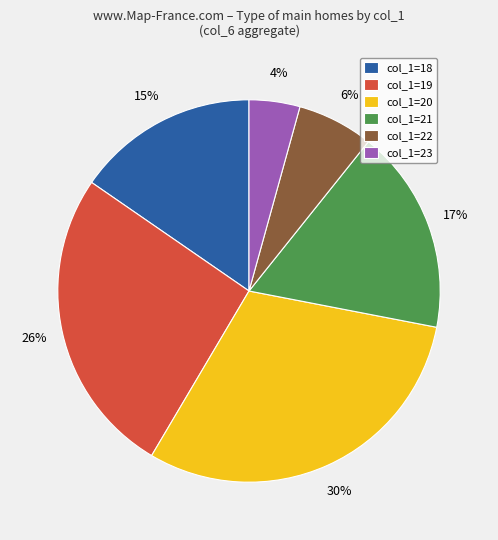

Count the number of slices in the pie.

6